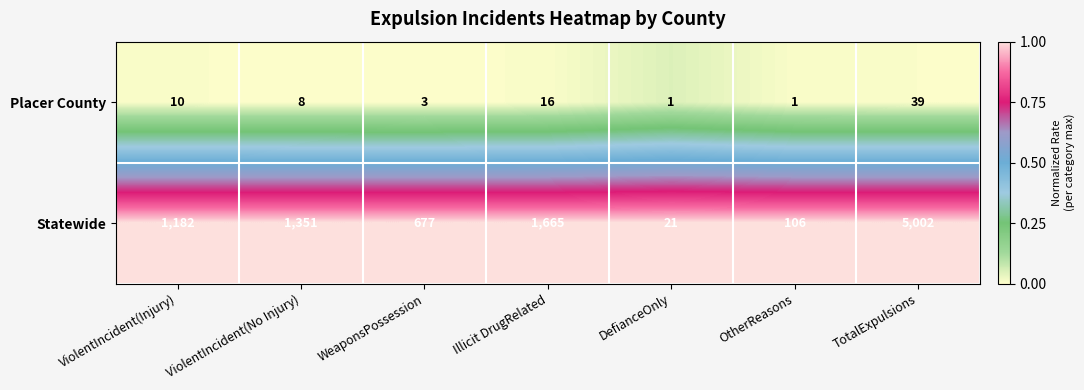

How many categories are shown in the chart?

7